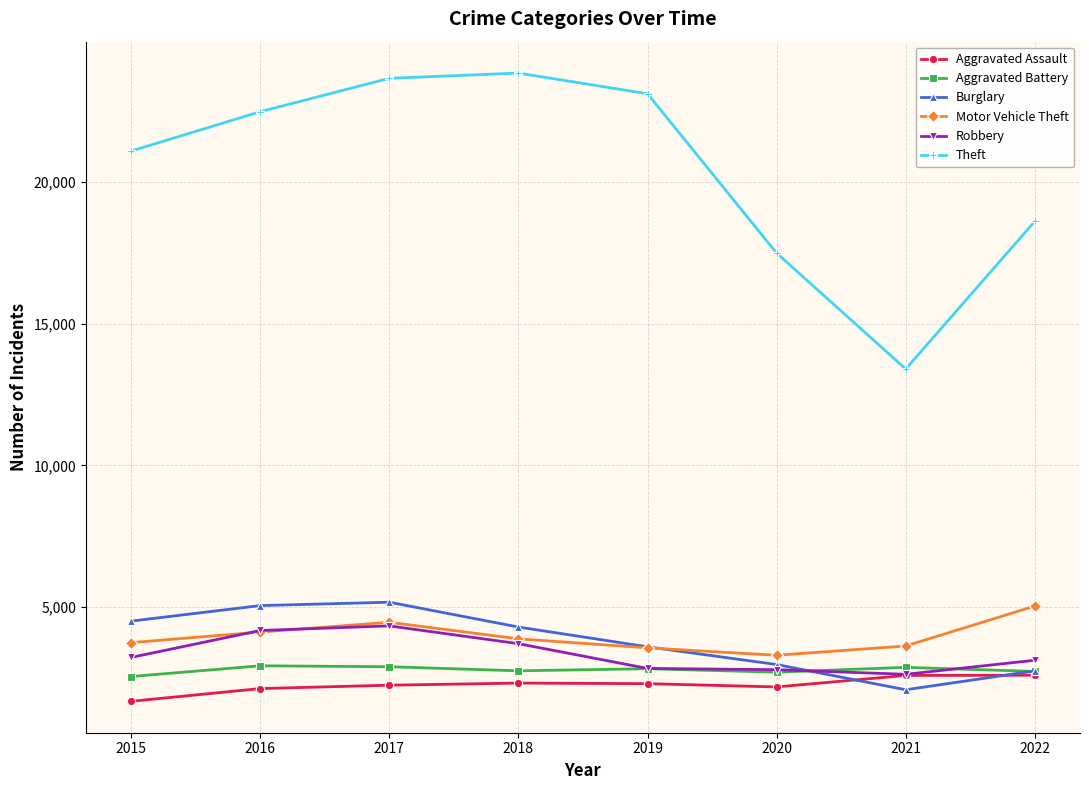

At which label does Theft reach its minimum?

2021